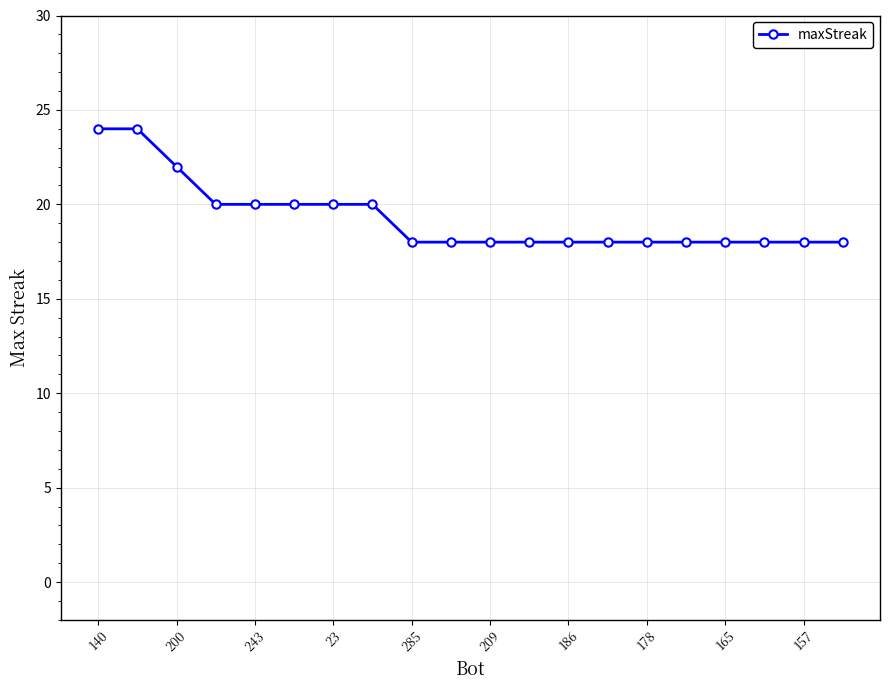

What is the maximum value shown in the chart?

24